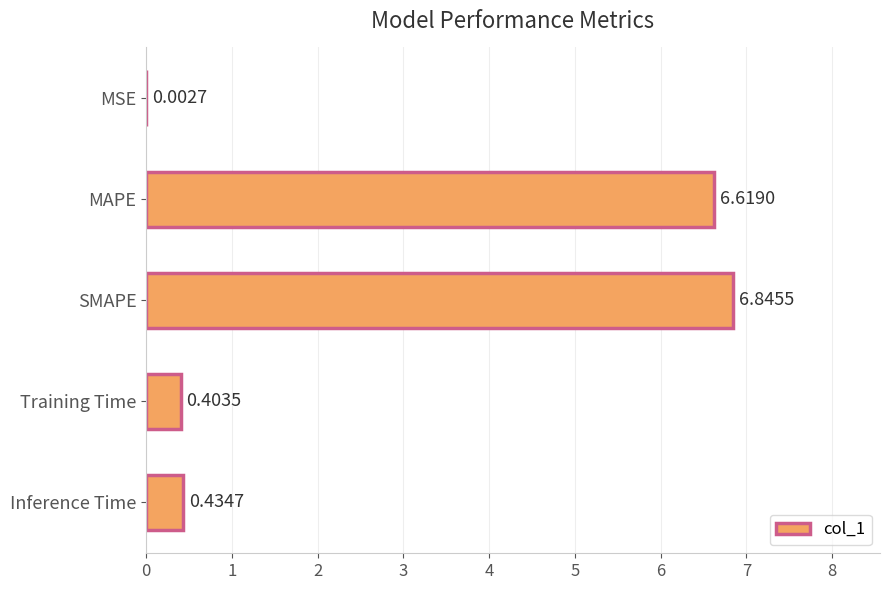

Does the chart contain stacked bars?

No